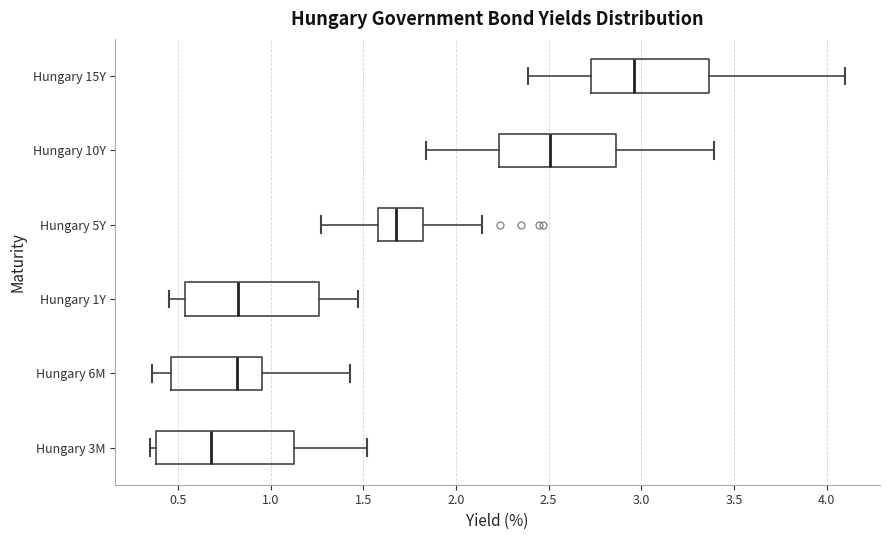

Reading bottom to top, read every box against the x-axis: the position of its median line, the range the box covers, and the ends of its whiskers. The values are not printed on the chart, so give them approximately, as read against the axis.

Hungary 3M: median 0.70, box 0.40 to 1.15, whiskers 0.35 to 1.50
Hungary 6M: median 0.80, box 0.45 to 0.95, whiskers 0.35 to 1.45
Hungary 1Y: median 0.85, box 0.55 to 1.25, whiskers 0.45 to 1.45
Hungary 5Y: median 1.70, box 1.60 to 1.85, whiskers 1.25 to 2.15
Hungary 10Y: median 2.50, box 2.25 to 2.85, whiskers 1.85 to 3.40
Hungary 15Y: median 2.95, box 2.75 to 3.35, whiskers 2.40 to 4.10